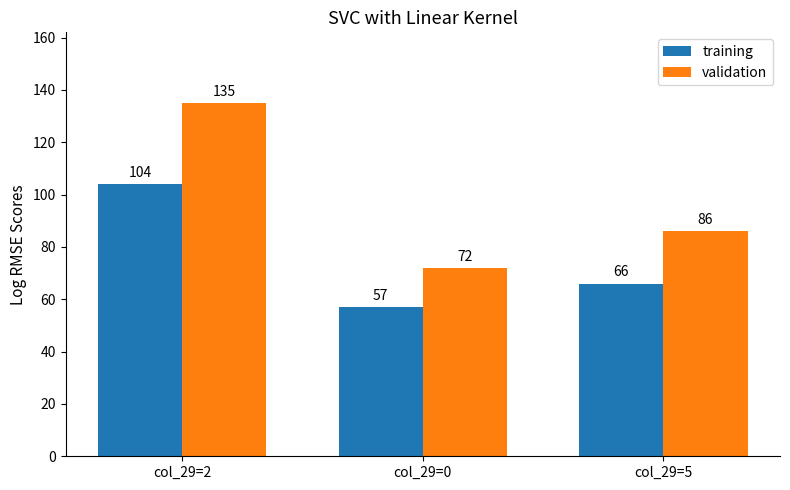

The validation series shows 86 at col_29=5. True or false?

True